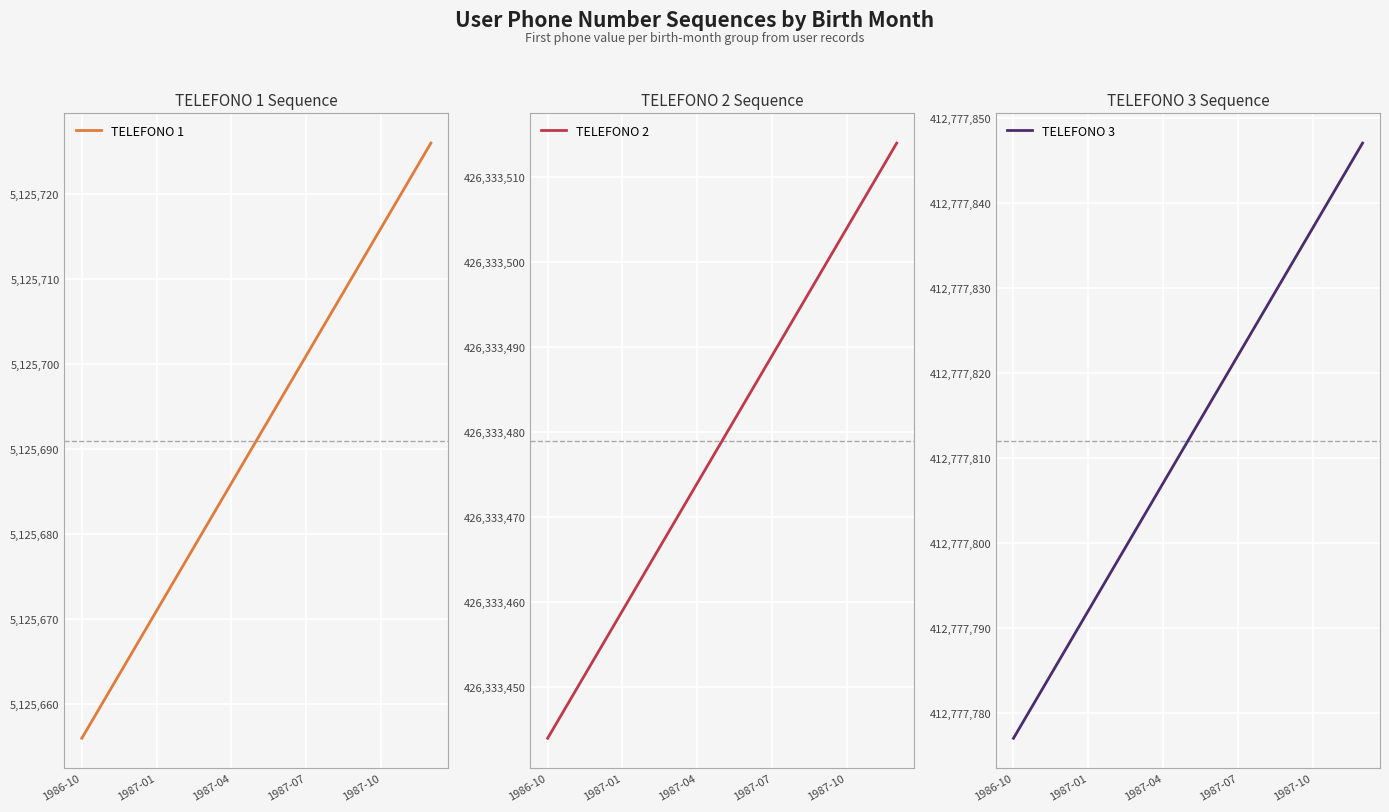

How many series are shown in this chart?

3